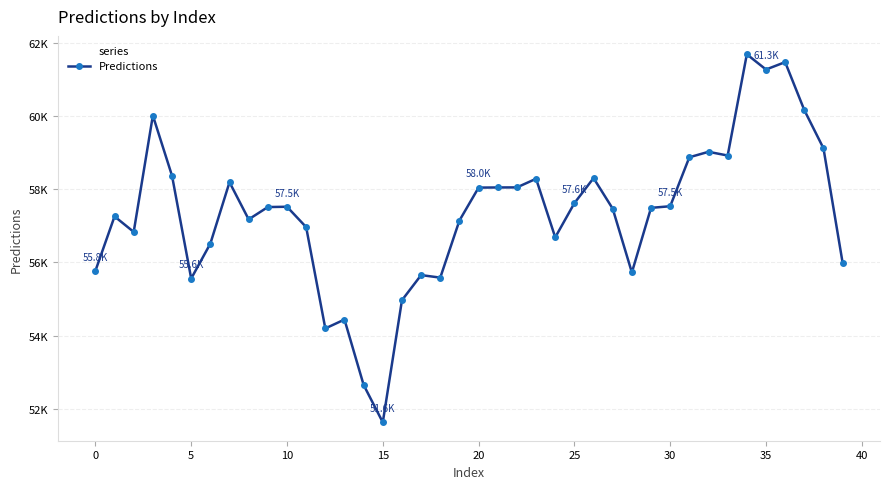

Is this an area chart (filled region under the line)?

No